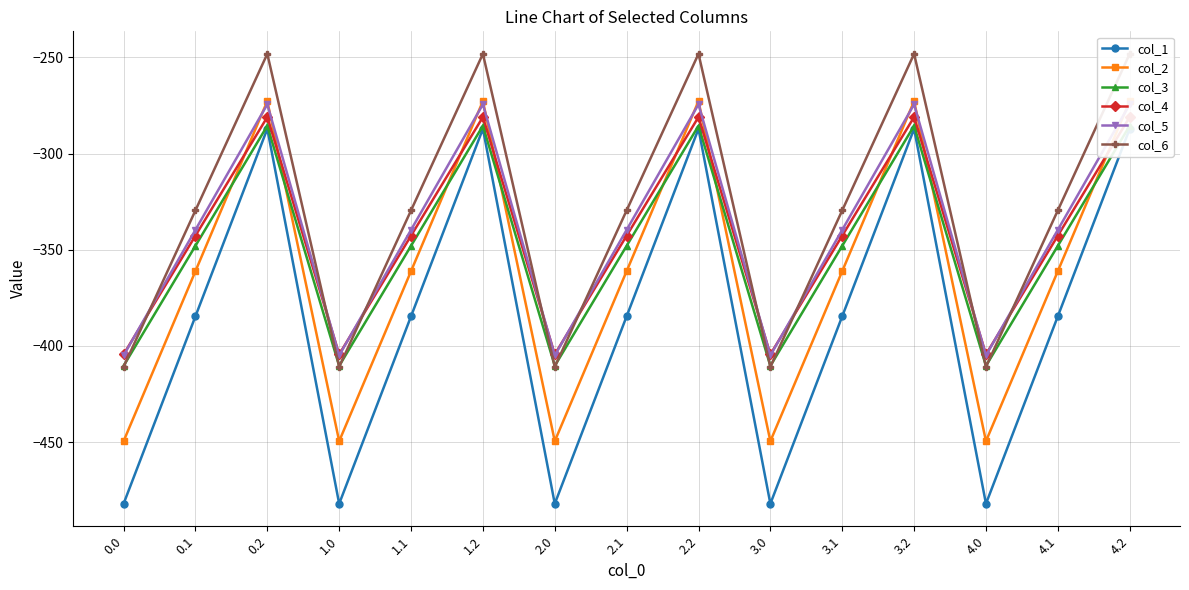

Where is the first local minimum for col_5?

1.0